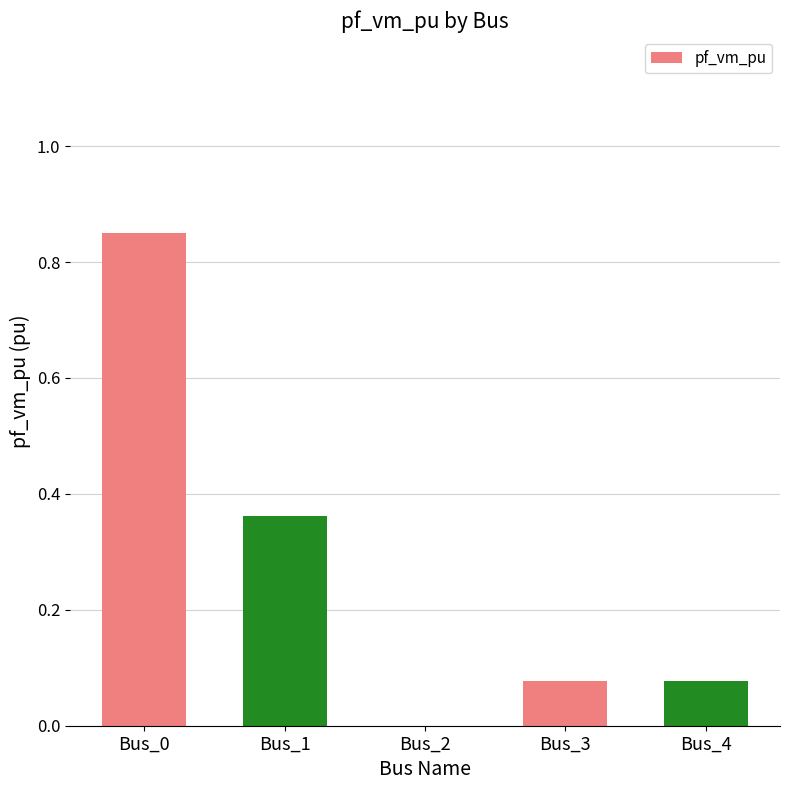

Are the bars horizontal?

No